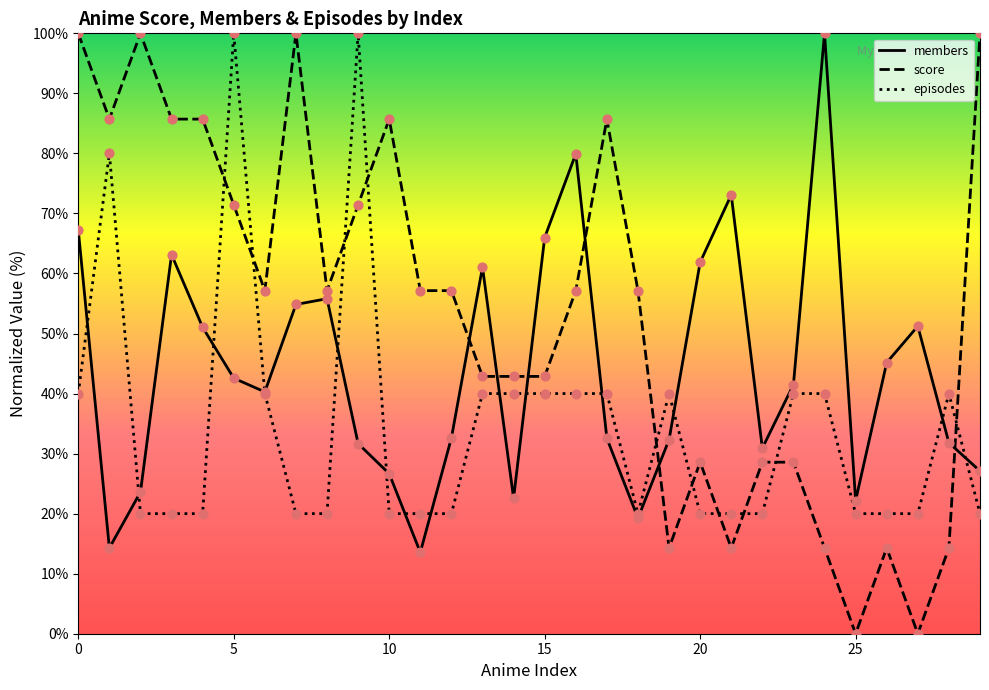

What are all the series names shown in the legend?

members, score, episodes